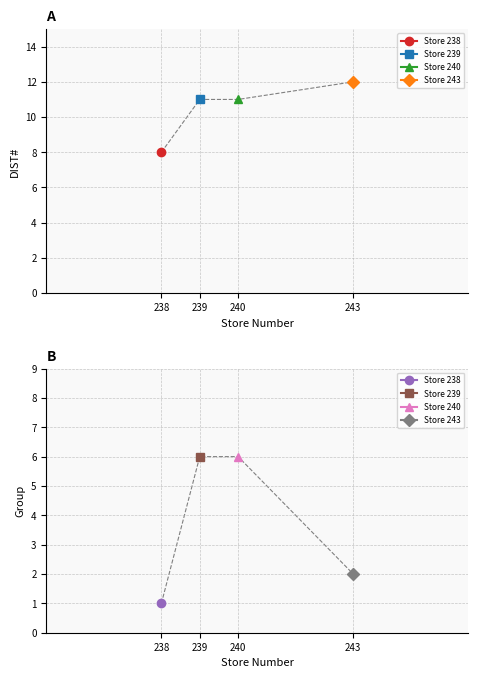

Reading left to right, what are all the values shown in this chart?

DIST#: 238=8	239=11	240=11	243=12
Group: 238=1	239=6	240=6	243=2